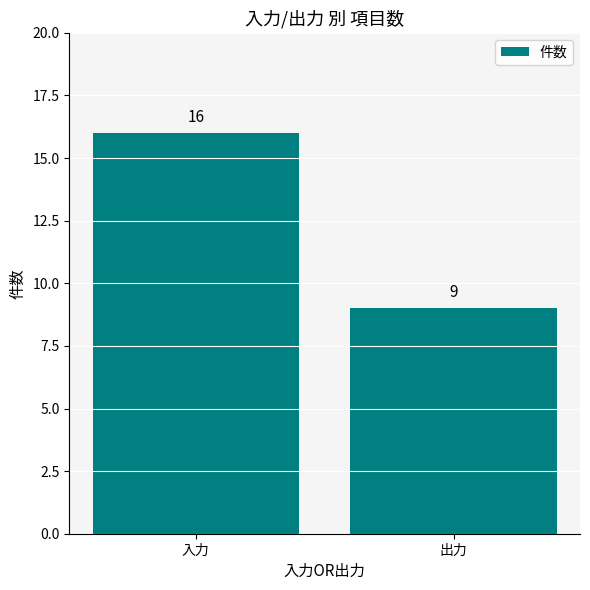

Count the number of data series in this chart.

1